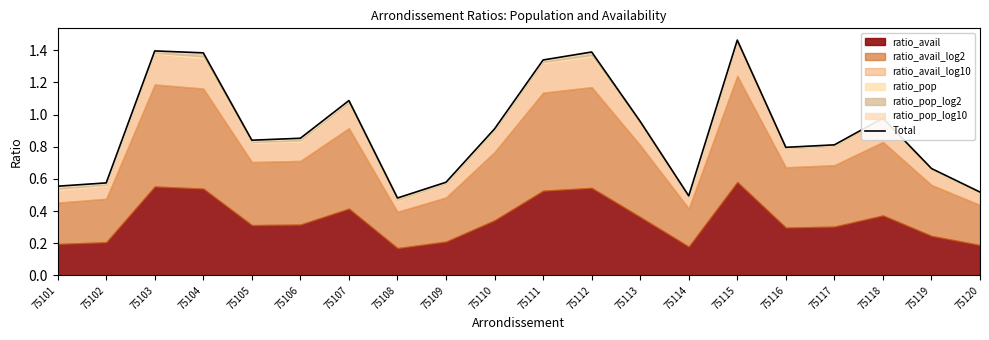

How many lines are shown in the chart?

1